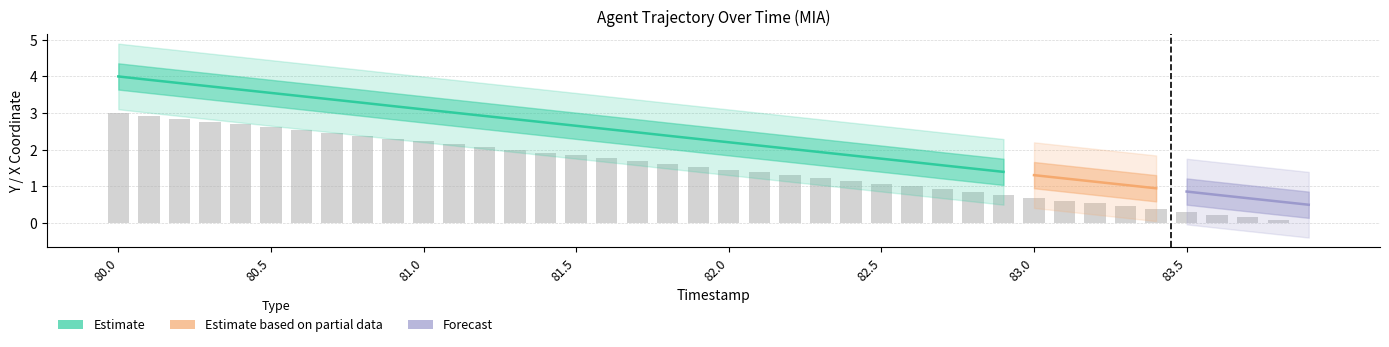

How many bars are there in total?

40